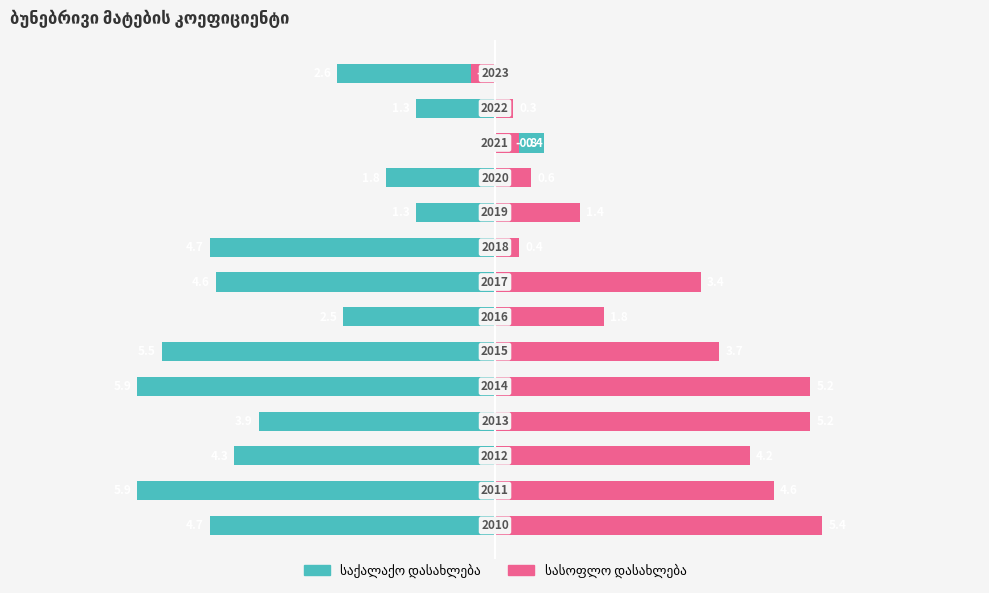

How many values in საქალაქო დასახლება are above zero?

1